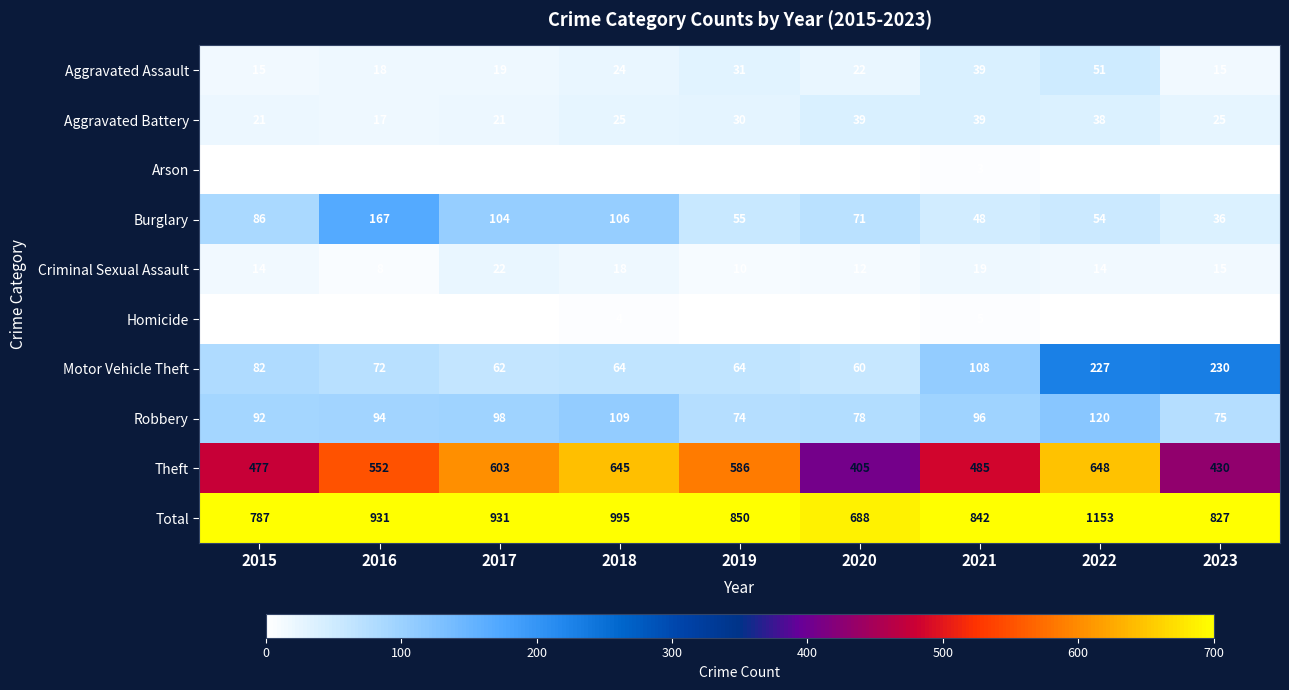

What is the difference between the Motor Vehicle Theft values at 2015 and 2023?

148